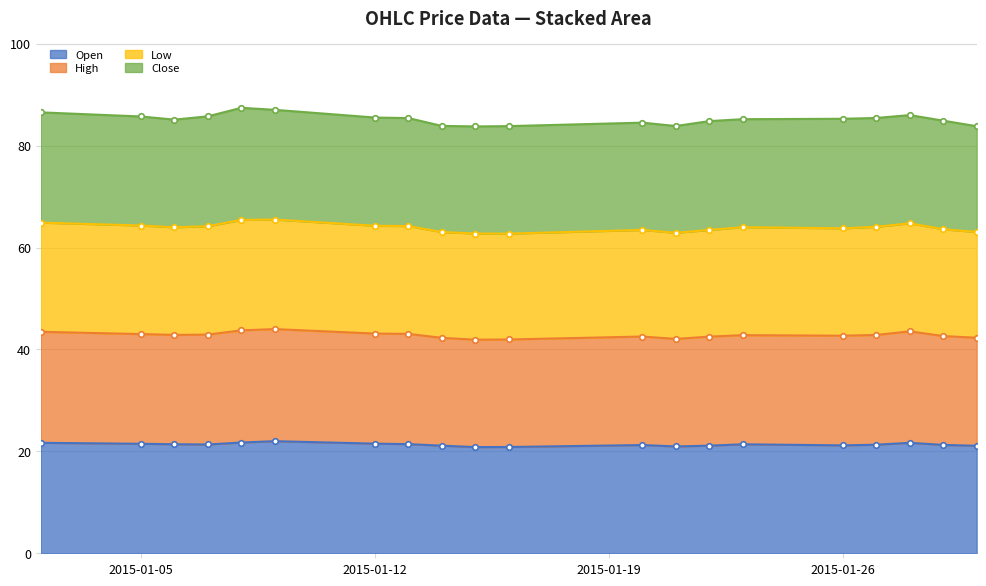

Between 2015-01-02 and 2015-01-30, which is larger?

2015-01-02